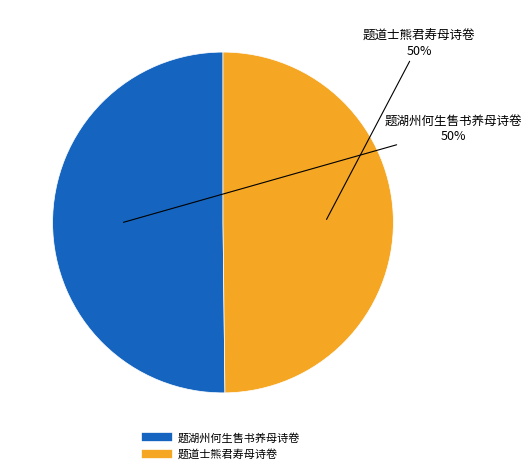

To the nearest percent, what portion does 题道士熊君寿母诗卷 represent?

50%